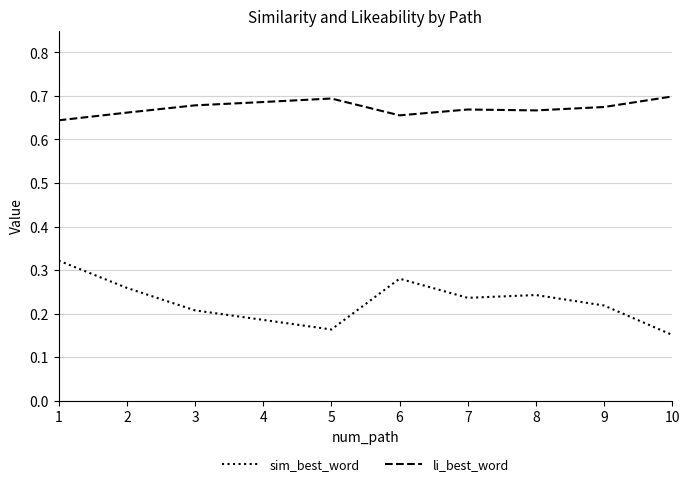

Where is li_best_word nearest to the value 0?

1